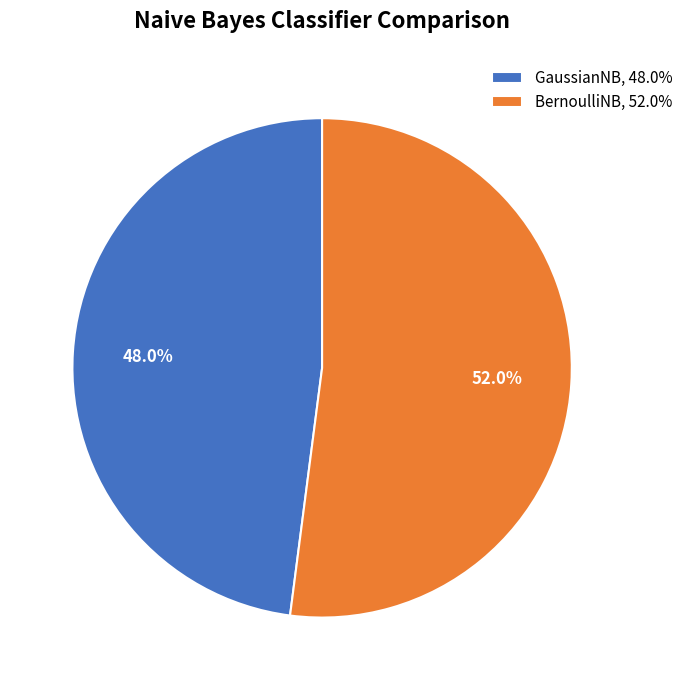

How many segments does this pie chart have?

2